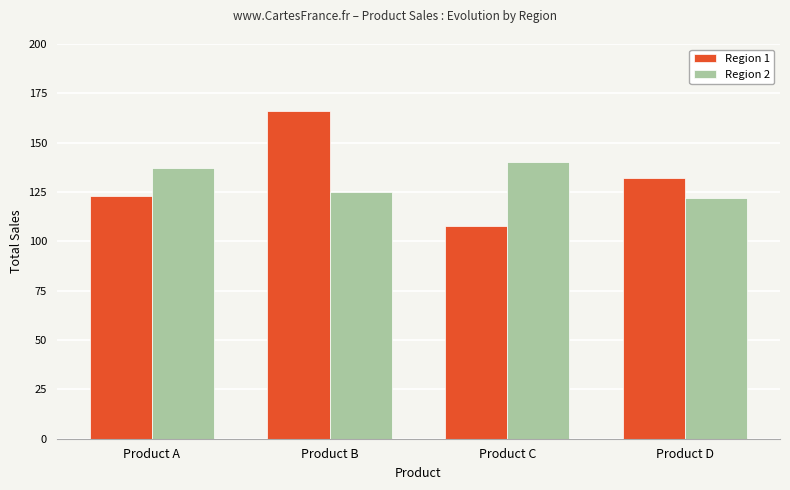

Which category has the highest value in the Region 1 series?

Product B